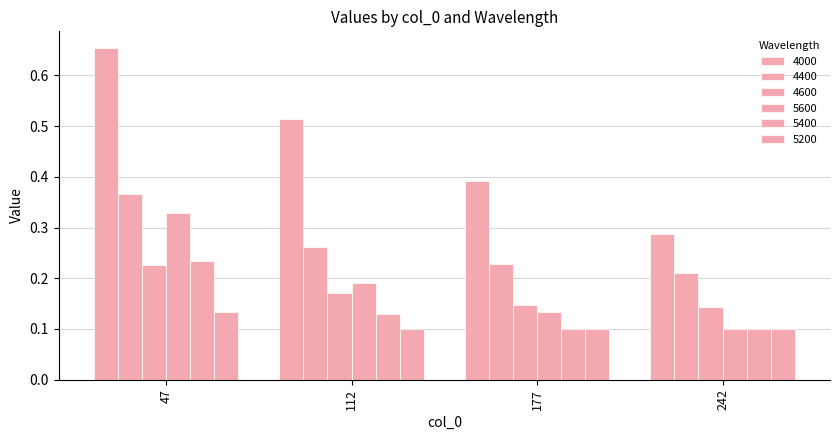

What is the value of the 4400 bar at the 3rd from the left?

0.2